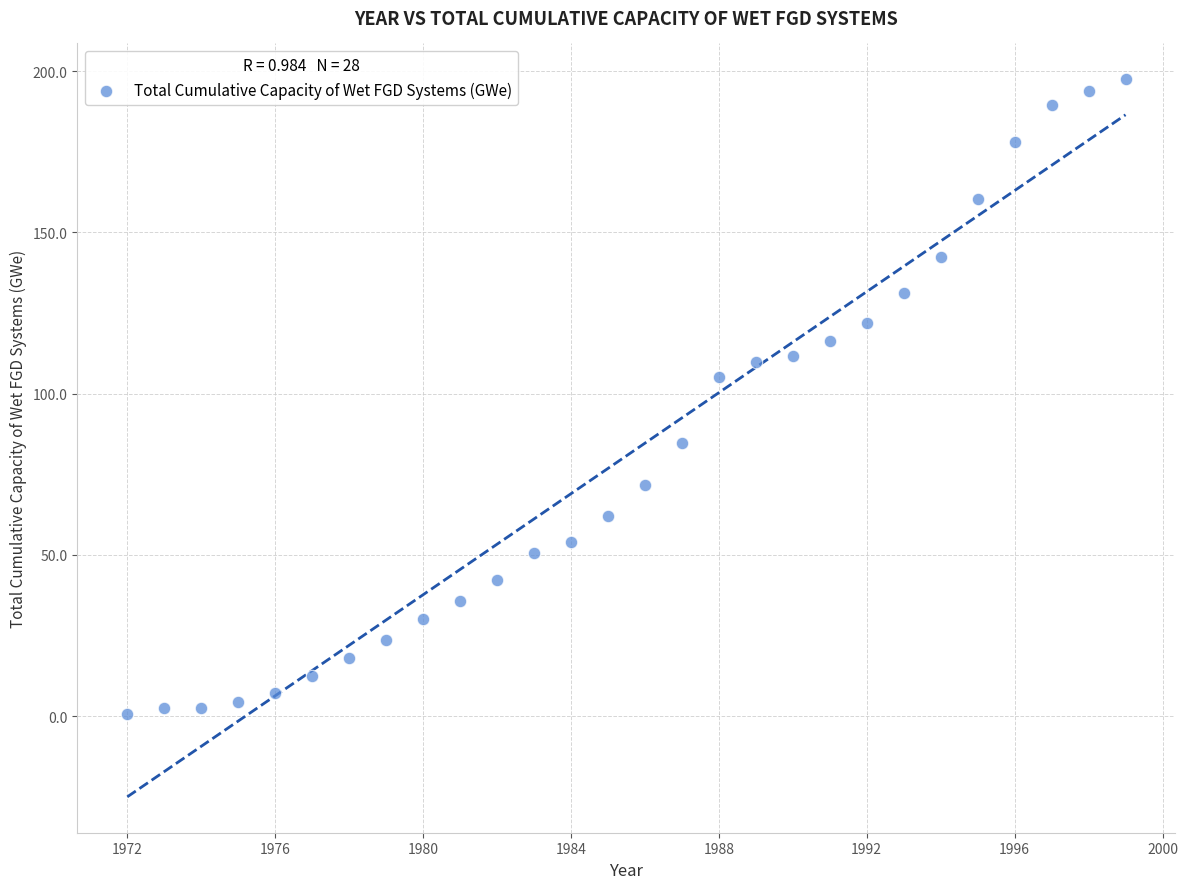

What is the range of X values (max minus min)?

27.0